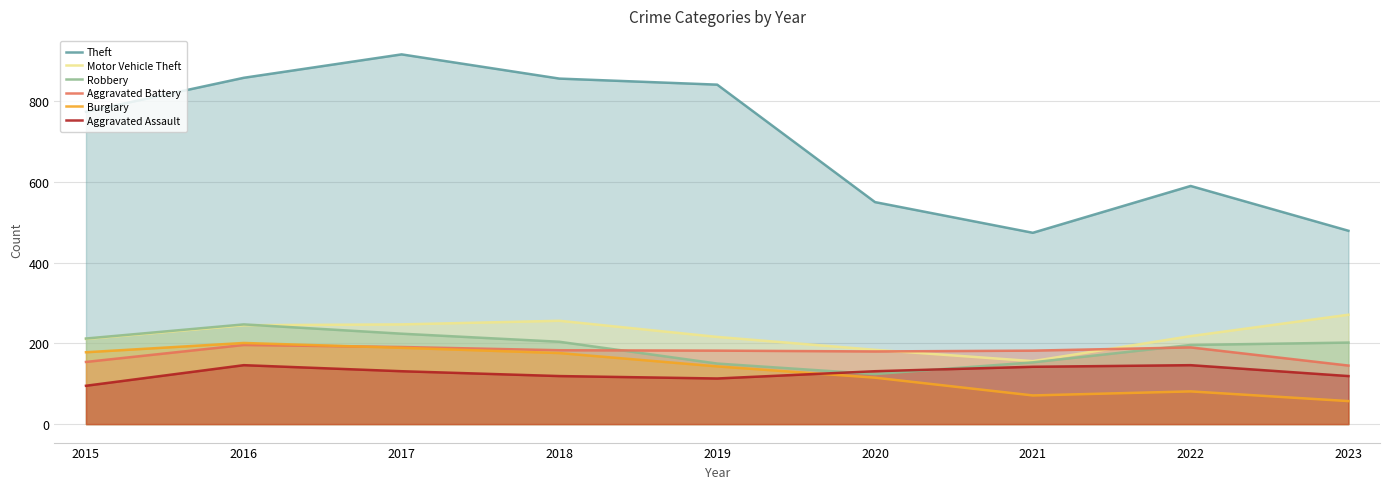

Which series has the largest range (max minus min)?

Theft